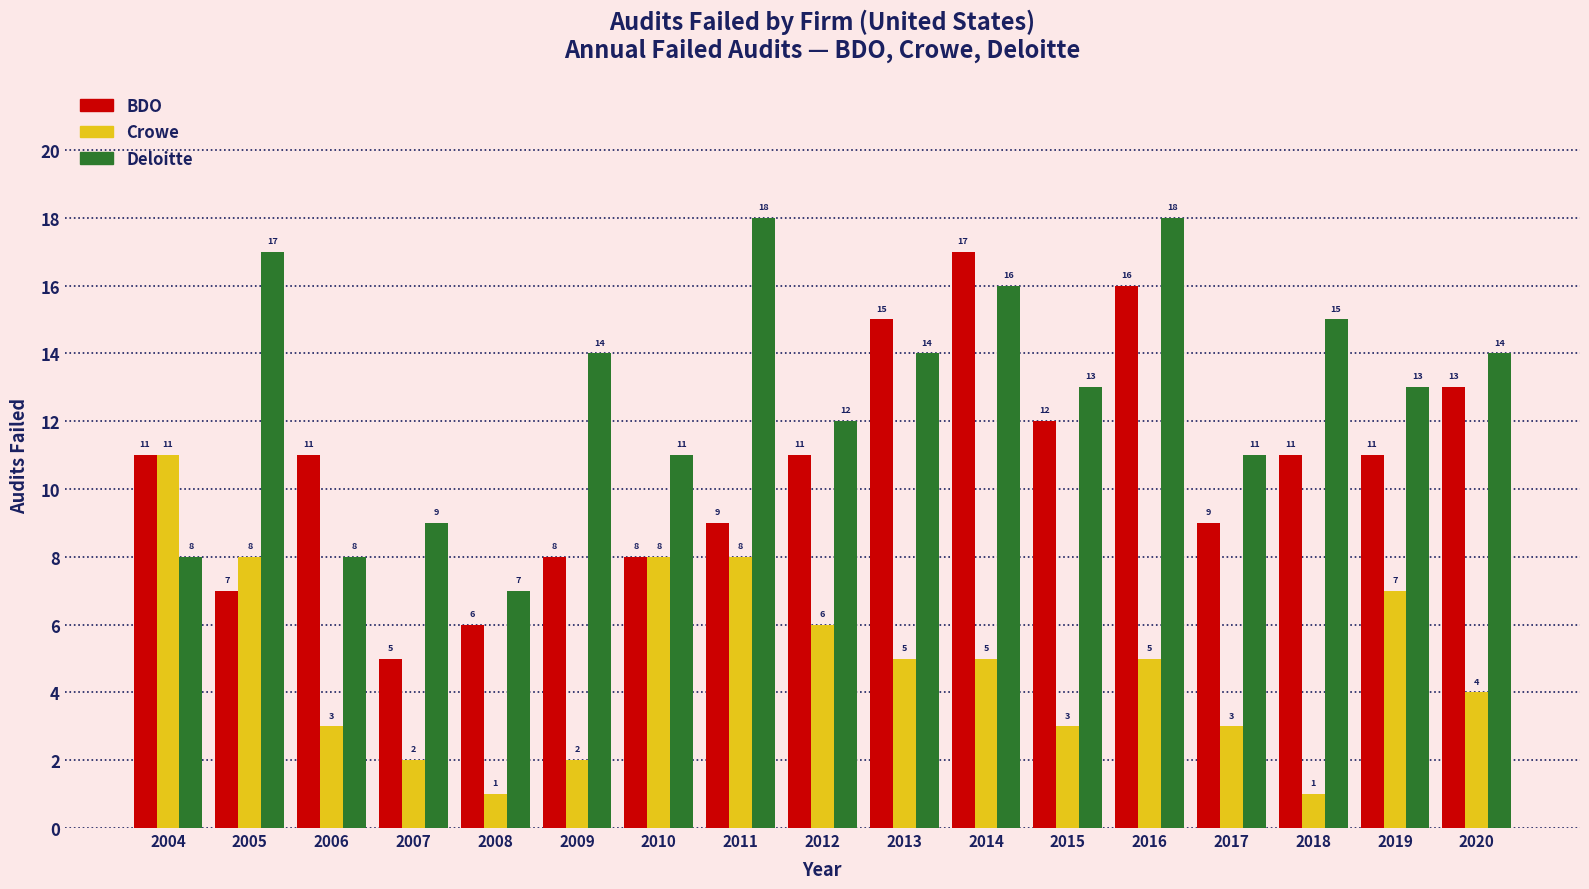

How many bars are there in total?

51